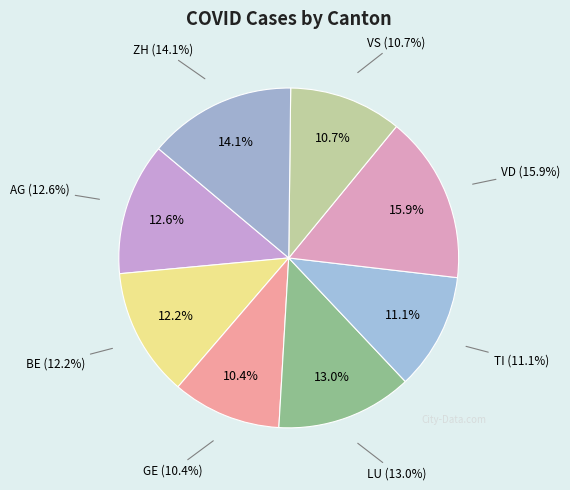

Approximately how many times larger is the value at GE compared to ZH?

0.7